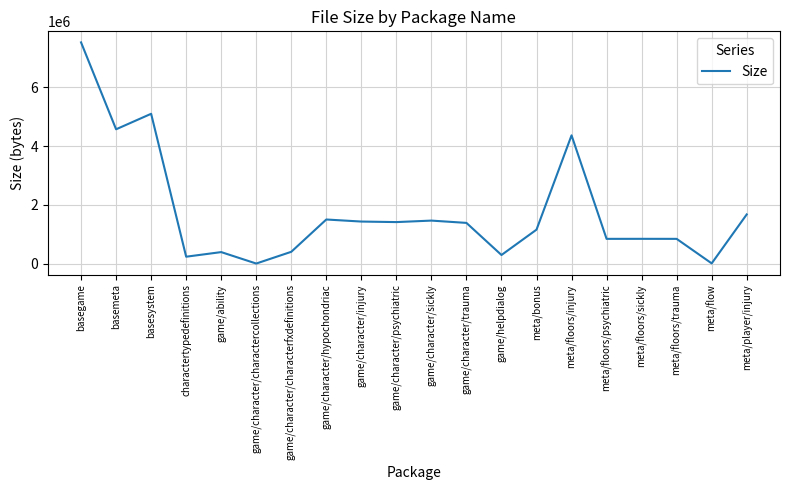

What is the change in value from charactertypedefinitions to game/character/psychiatric?

+1175945